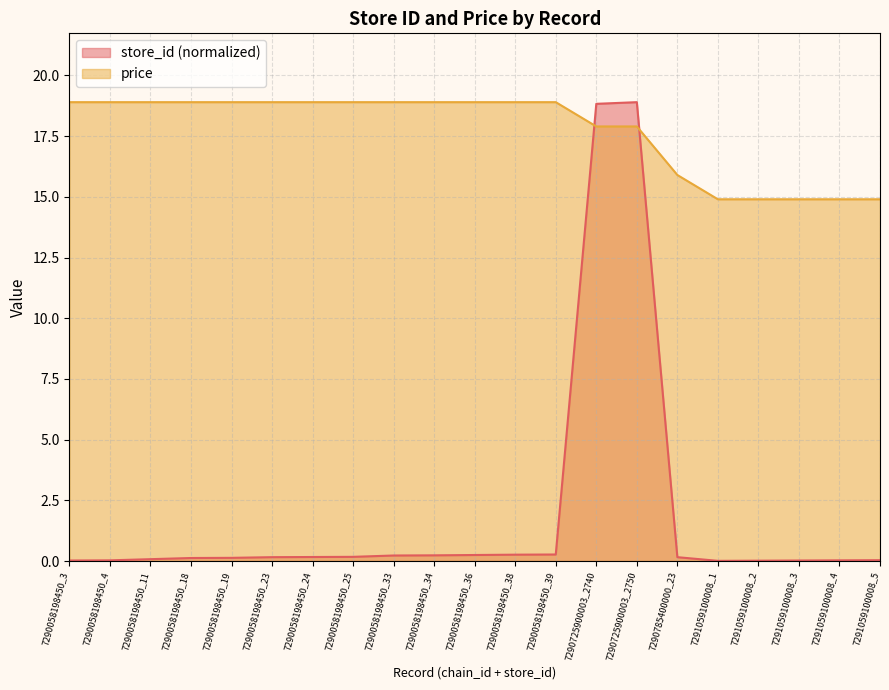

Where do store_id and price first cross each other?

7290058198450_39 and 7290725900003_2740